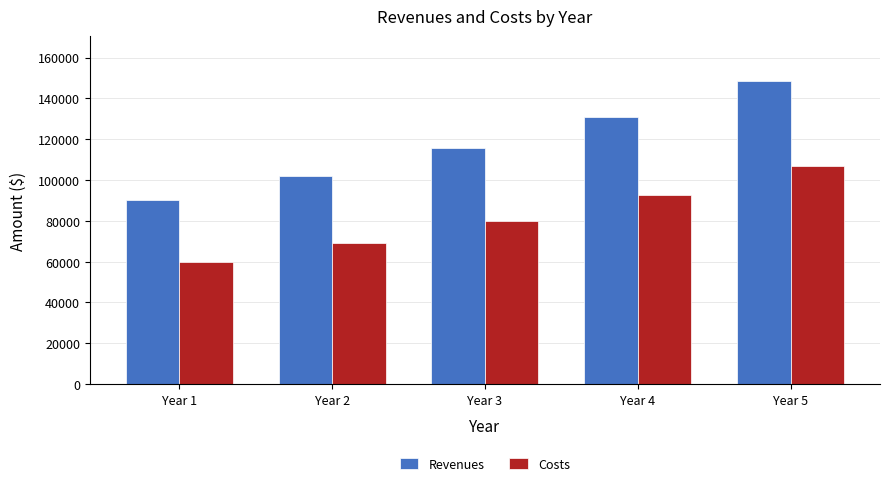

Which series has the largest range (max minus min)?

Revenues